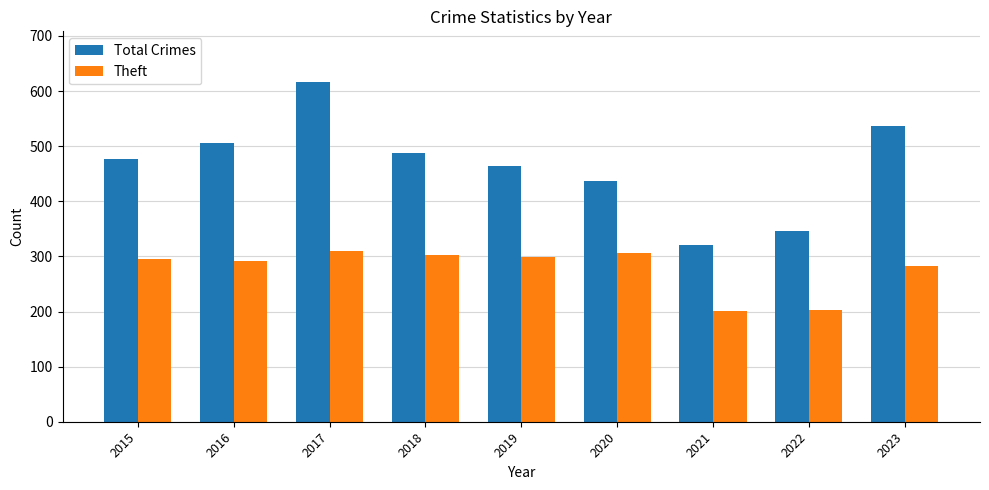

List the series in order of their overall mean, lowest first.

Theft, Total Crimes